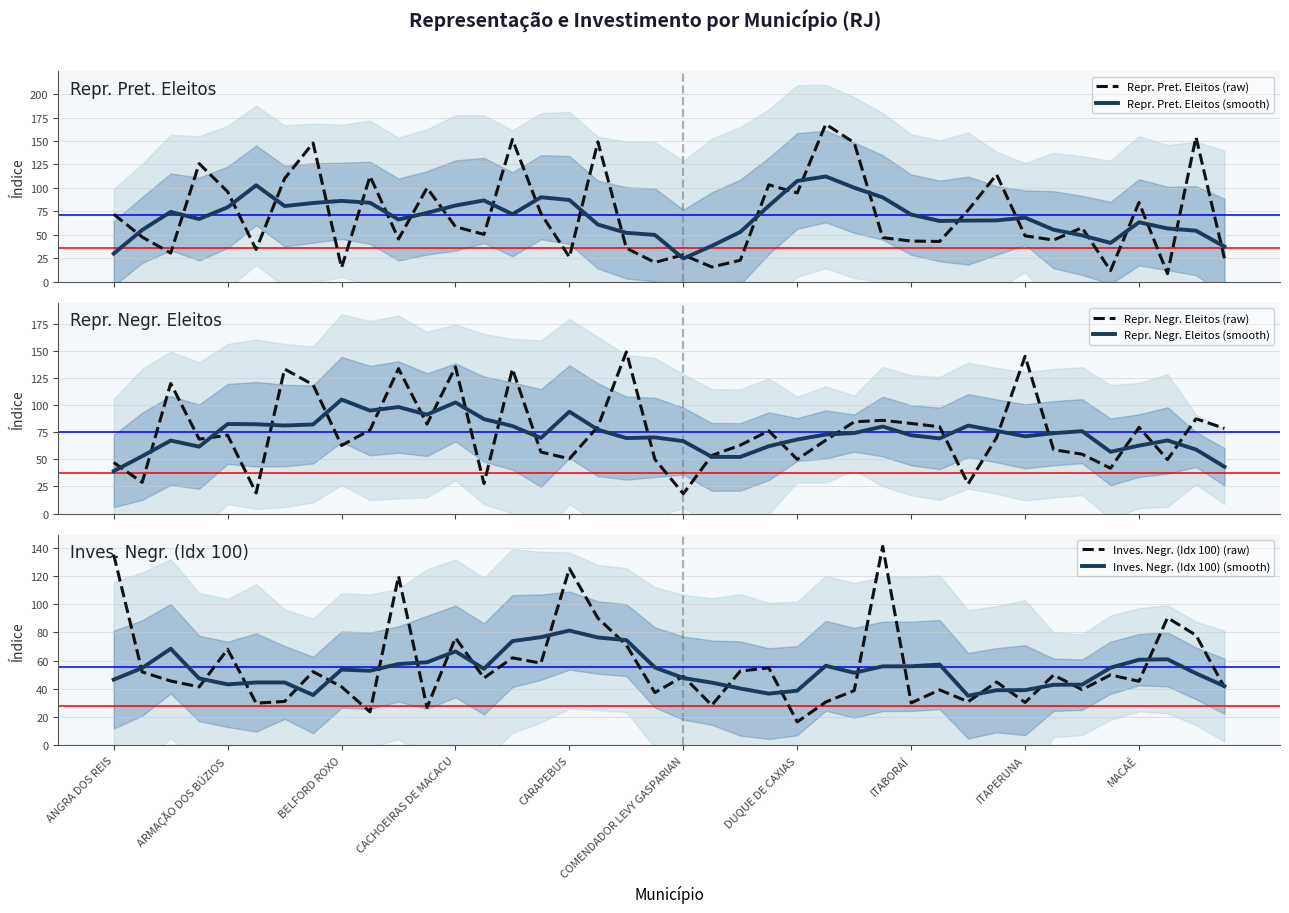

How many data points in Inves. Negr. (Idx 100) (raw) are less than 47?

20